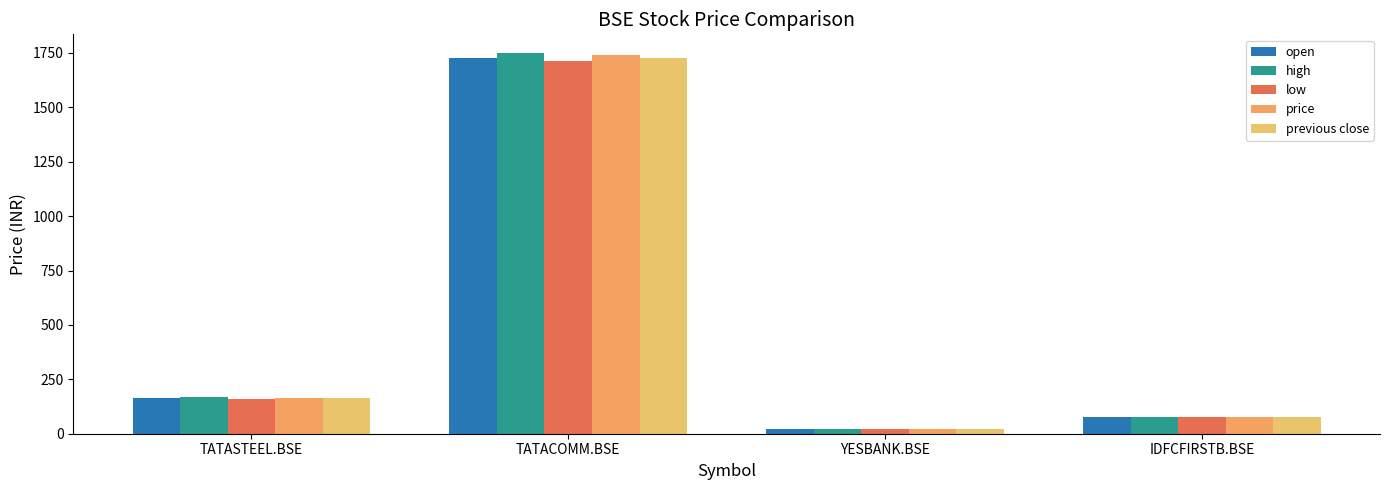

Are the bars grouped side by side (vs. stacked)?

Yes